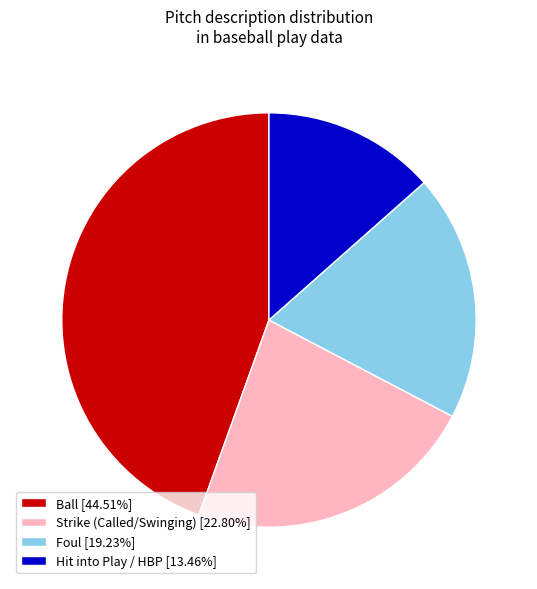

Approximately how many times larger is the value at Ball [44.51%] compared to Strike (Called/Swinging) [22.80%]?

2.0